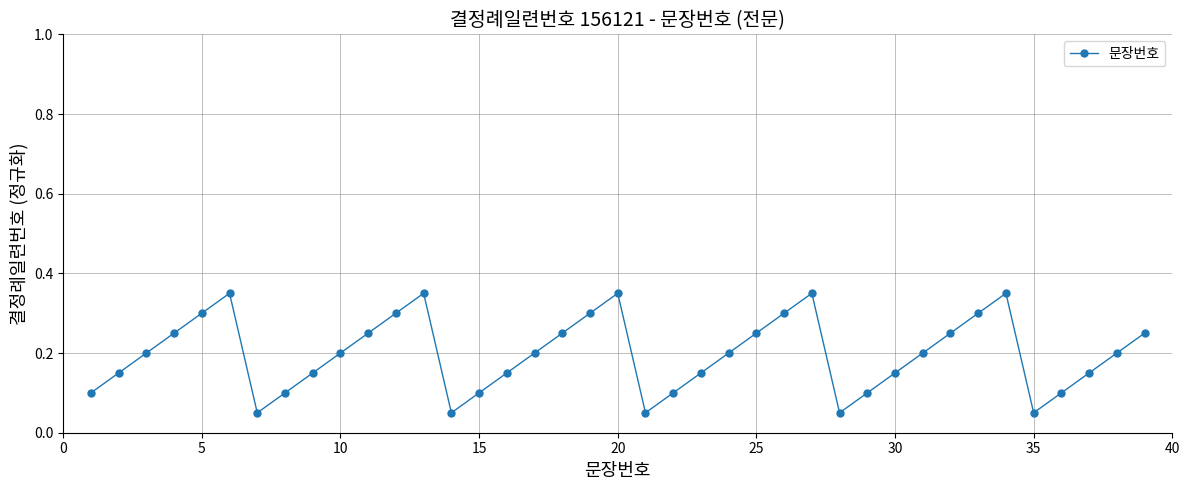

How many points are higher than both their immediate neighbors (excluding endpoints)?

5